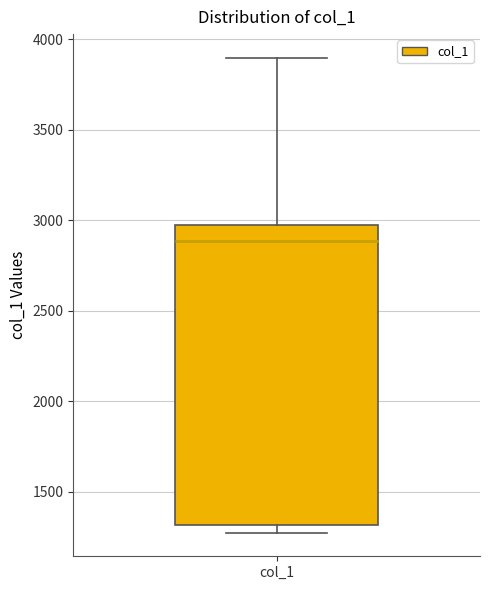

Transcribe this box plot: give where the median line is, the range the box spans, and where the two whiskers end, as read against the y-axis. The values are not printed on the chart, so give them approximately, as read against the axis.

median 2900, box 1300 to 2950, whiskers 1300 (just below the box's lower edge) to 3900